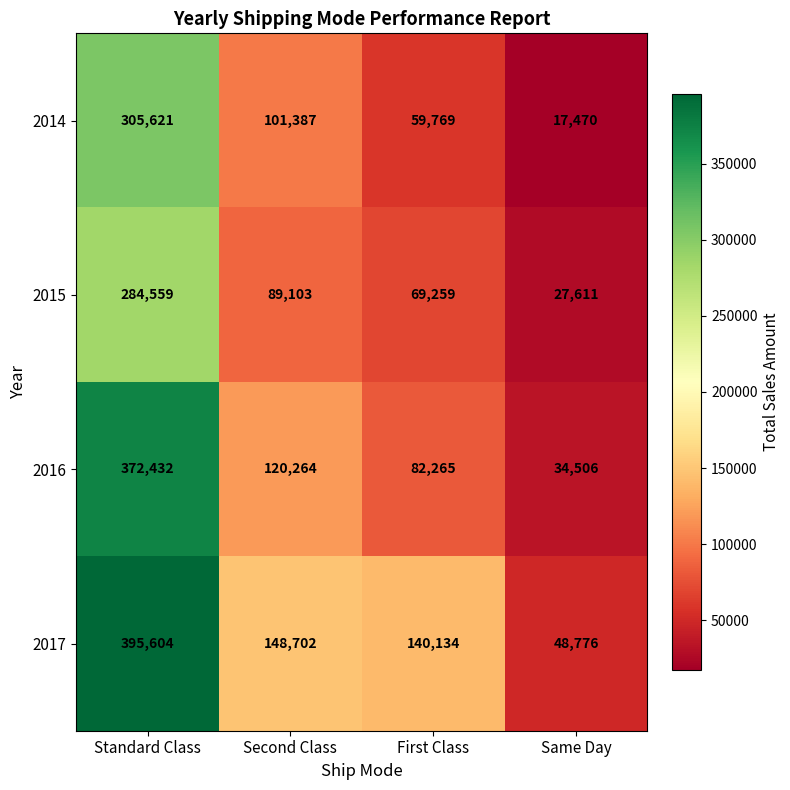

At which category does the chart reach its peak across all series?

Standard Class